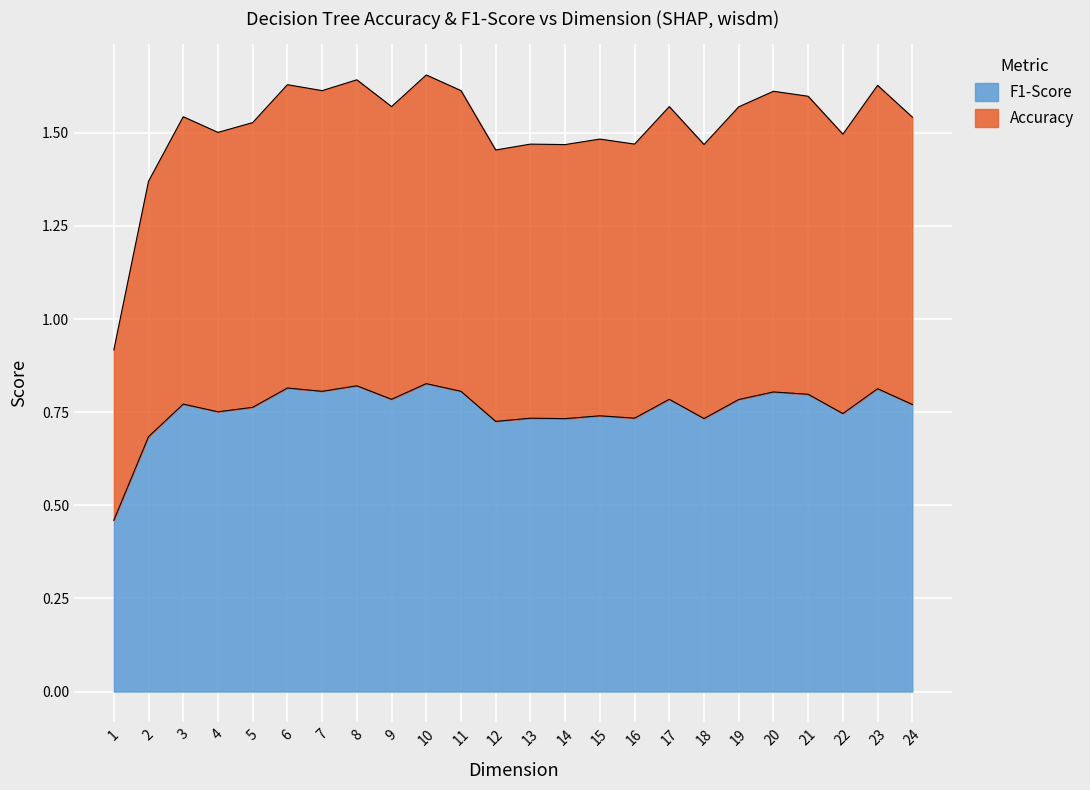

The F1-Score series shows 0.8 at 23. True or false?

True